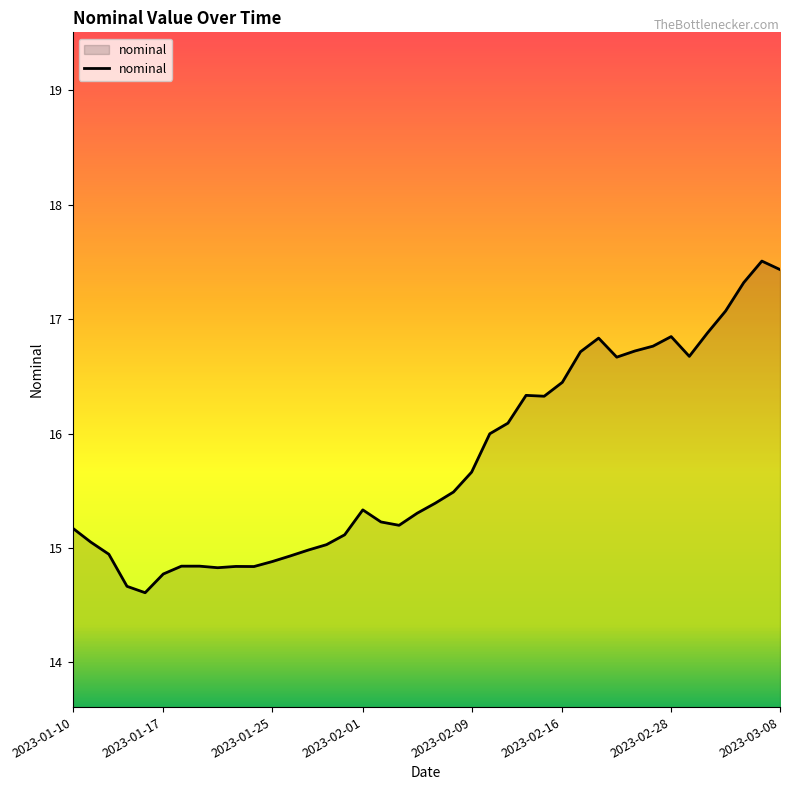

What is the smallest value displayed?

14.6